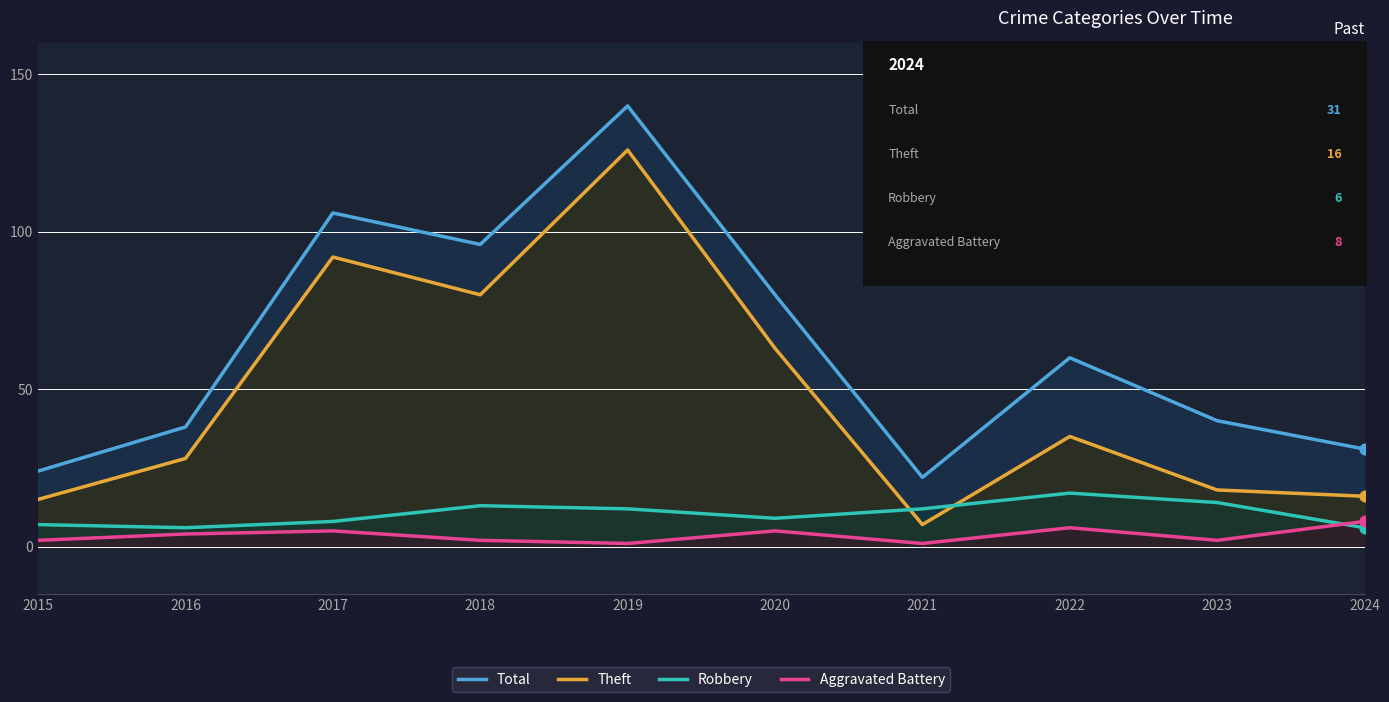

Which series contains the lowest Y value?

Aggravated Battery